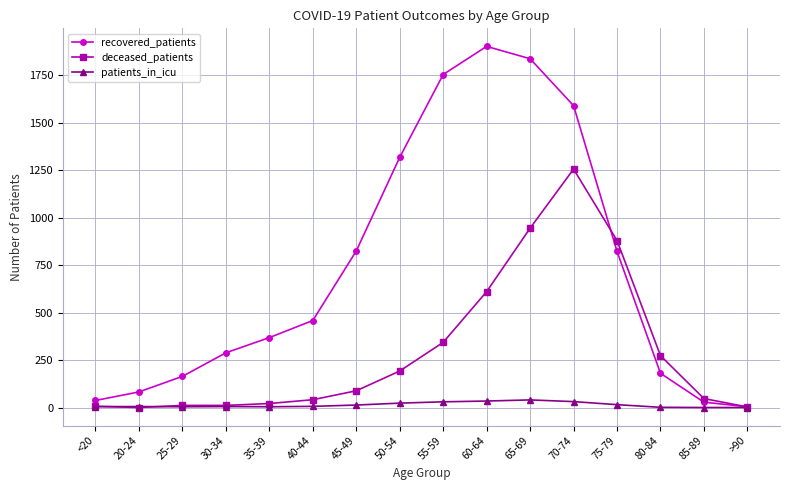

Count the number of categories in the chart.

16